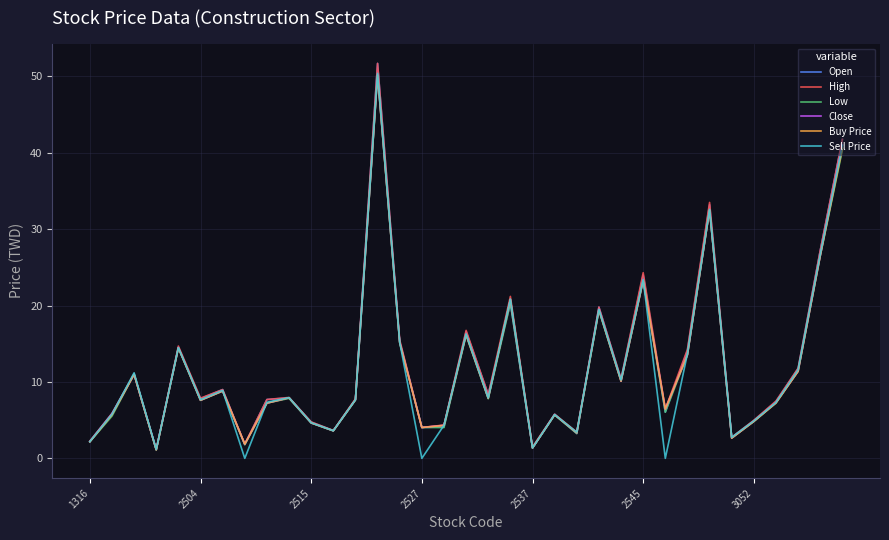

The value of High at 1316 is 2.2. True or false?

True